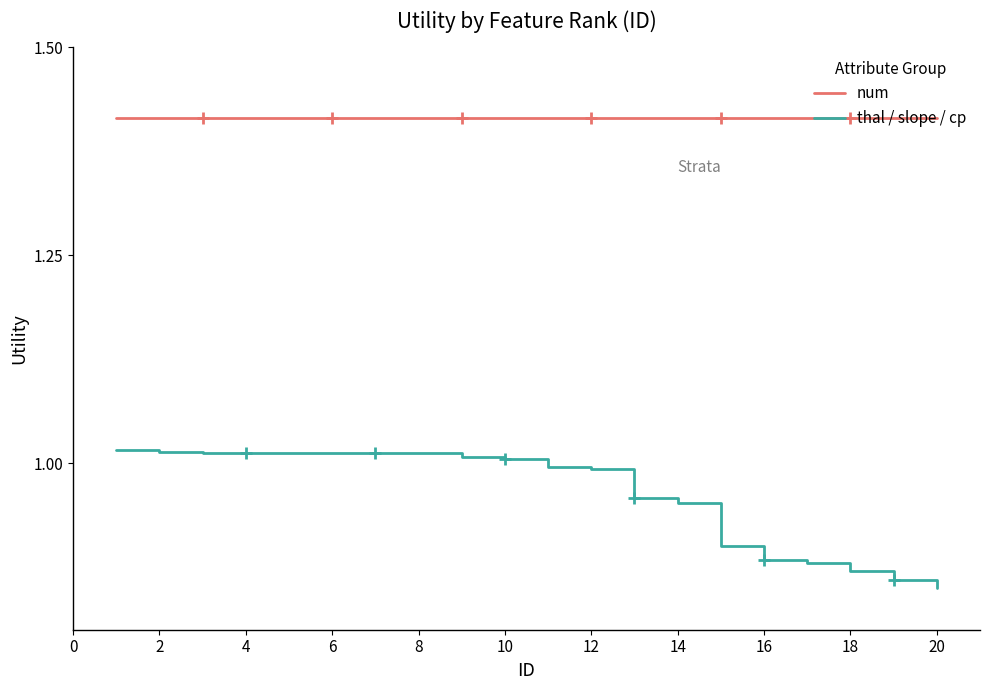

Which series has the largest range (max minus min)?

thal / slope / cp